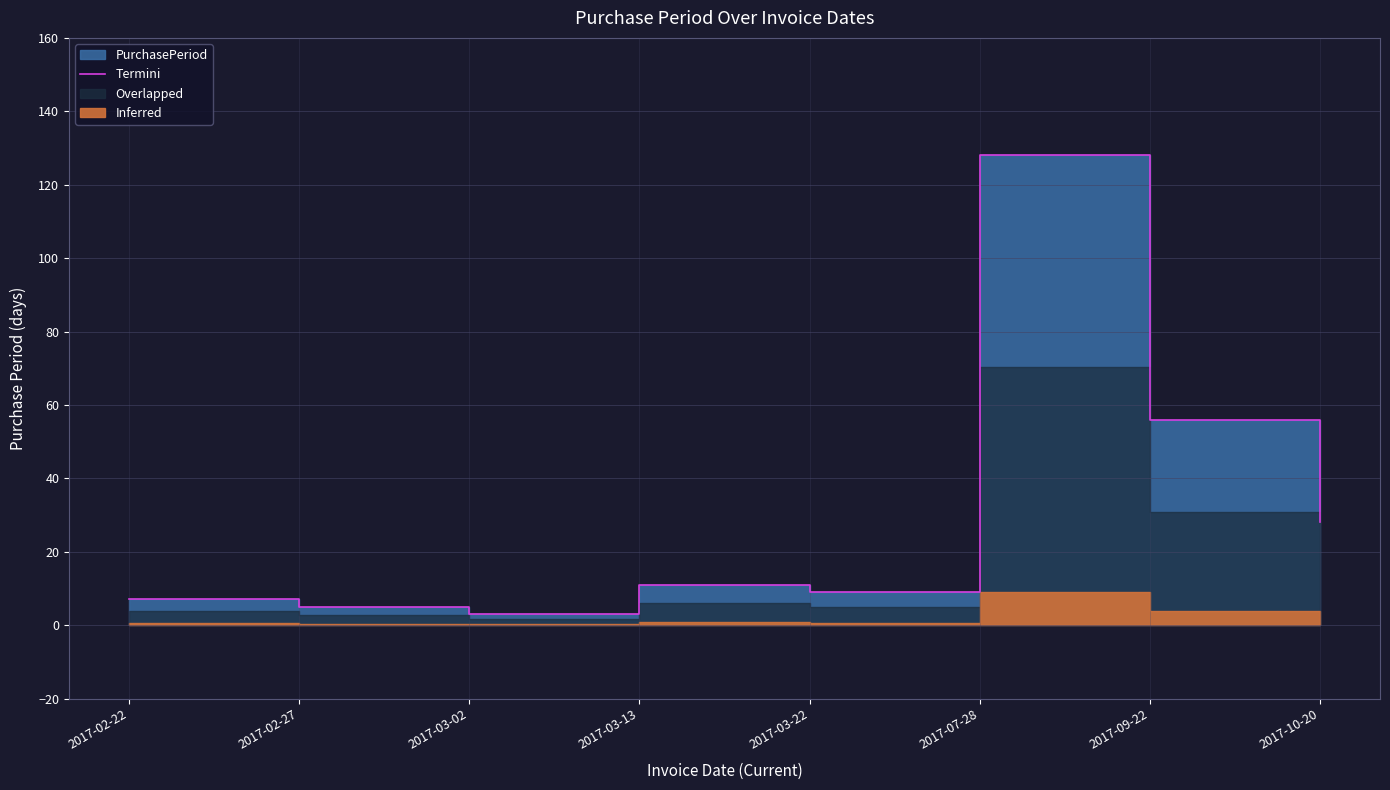

True or false: the data shows 7 at 2017-02-22.

True